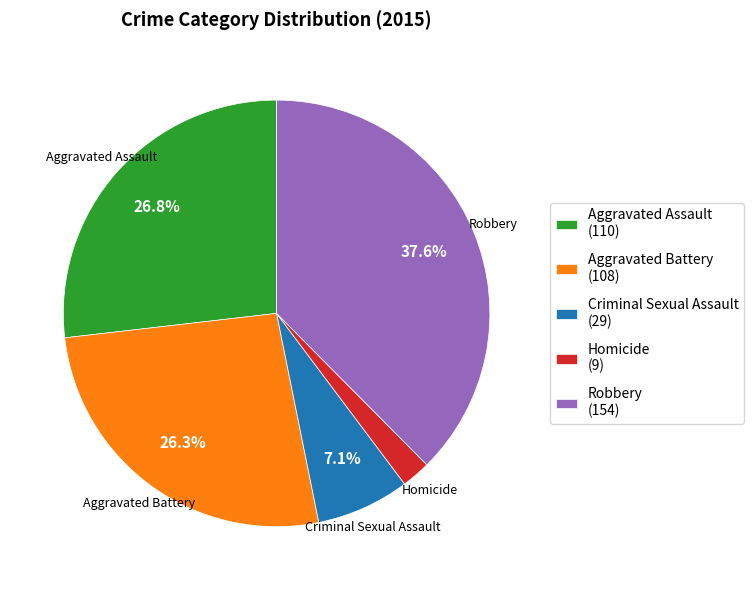

Combined, do Aggravated Assault and Aggravated Battery account for over 50%?

Yes